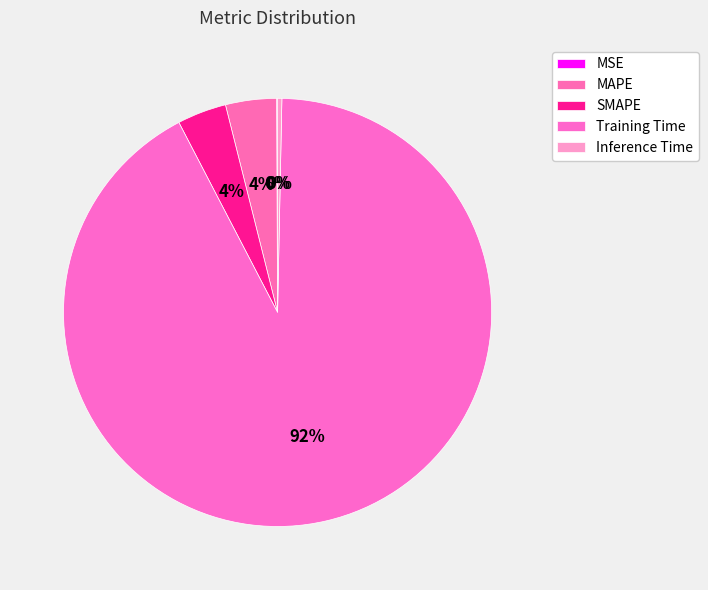

What is the total percentage of Inference Time and MSE?

0.4%